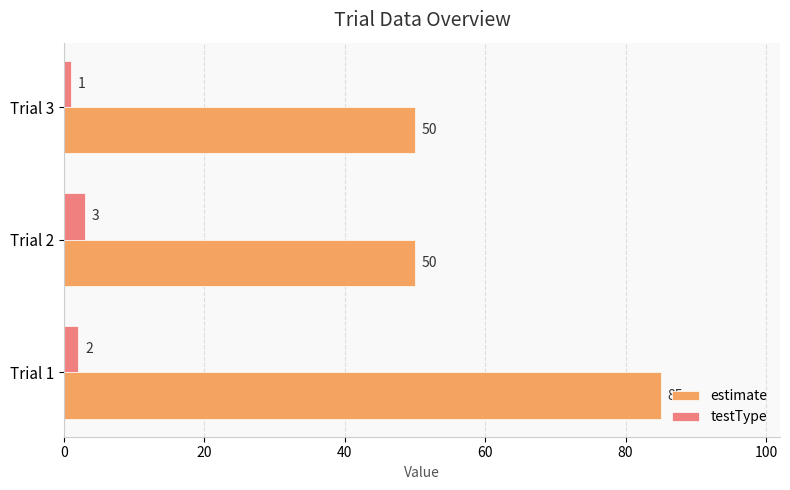

Which category has the lowest value across all series?

Trial 3